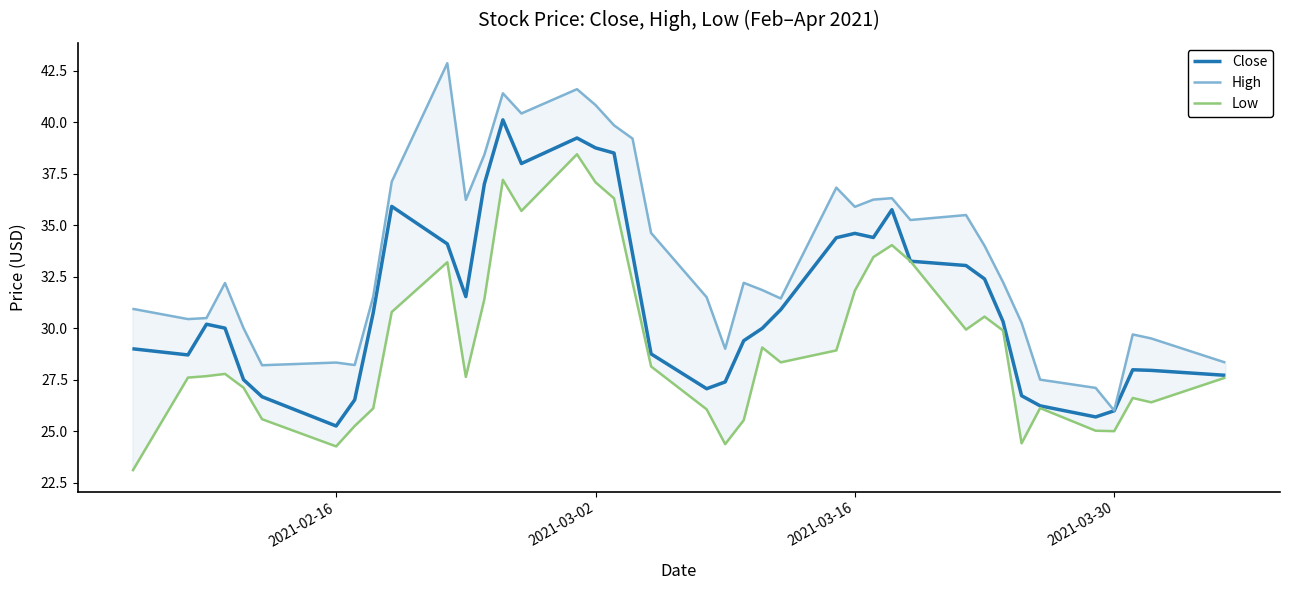

At how many categories does at least one series exceed 30?

29